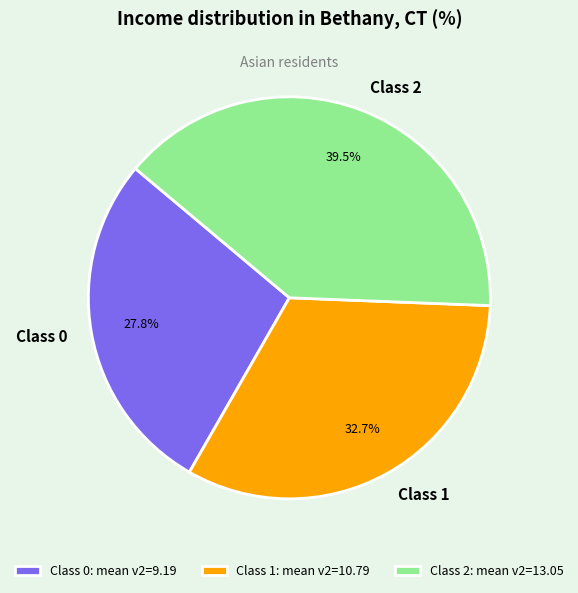

What portion of the pie excludes Class 2?

60.5%